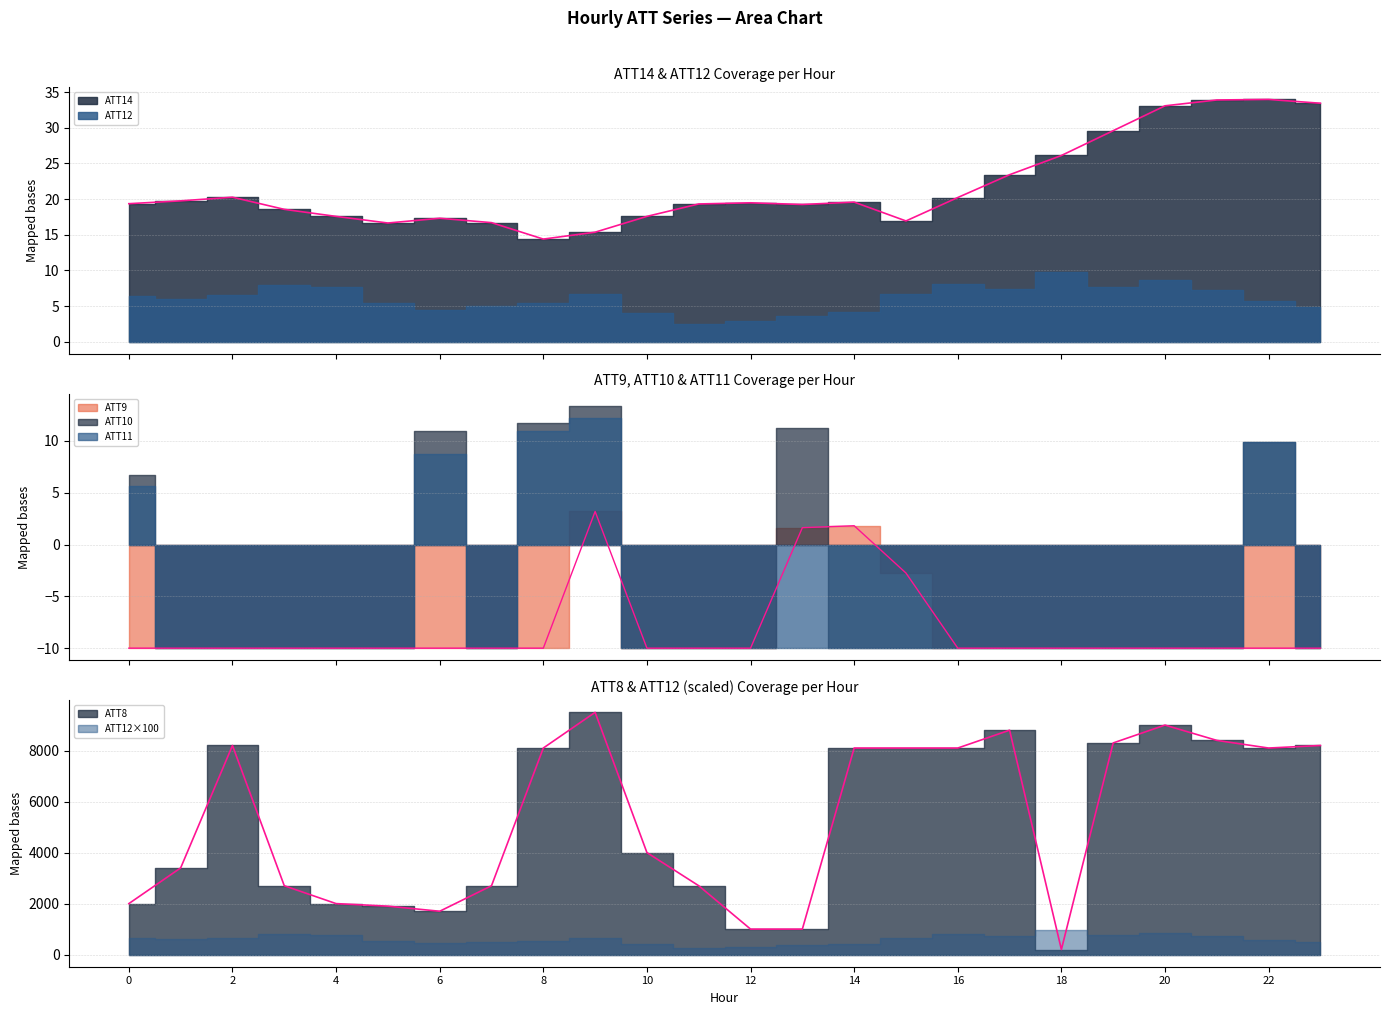

True or false: ATT8 has a value of 2000.0 at 4.

True